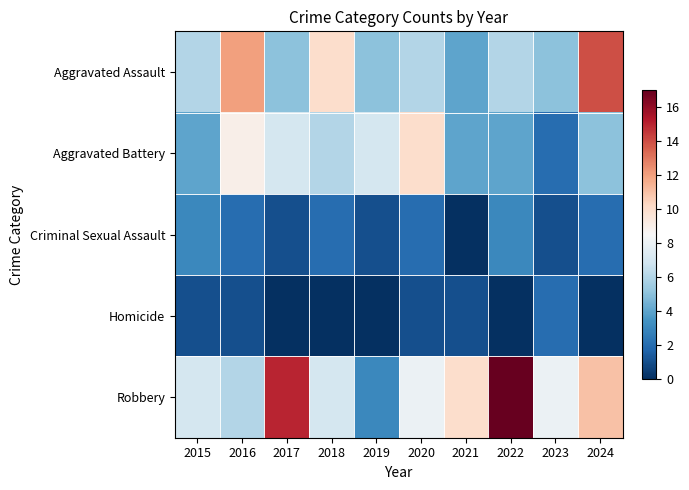

At how many categories does at least one series exceed 5?

10